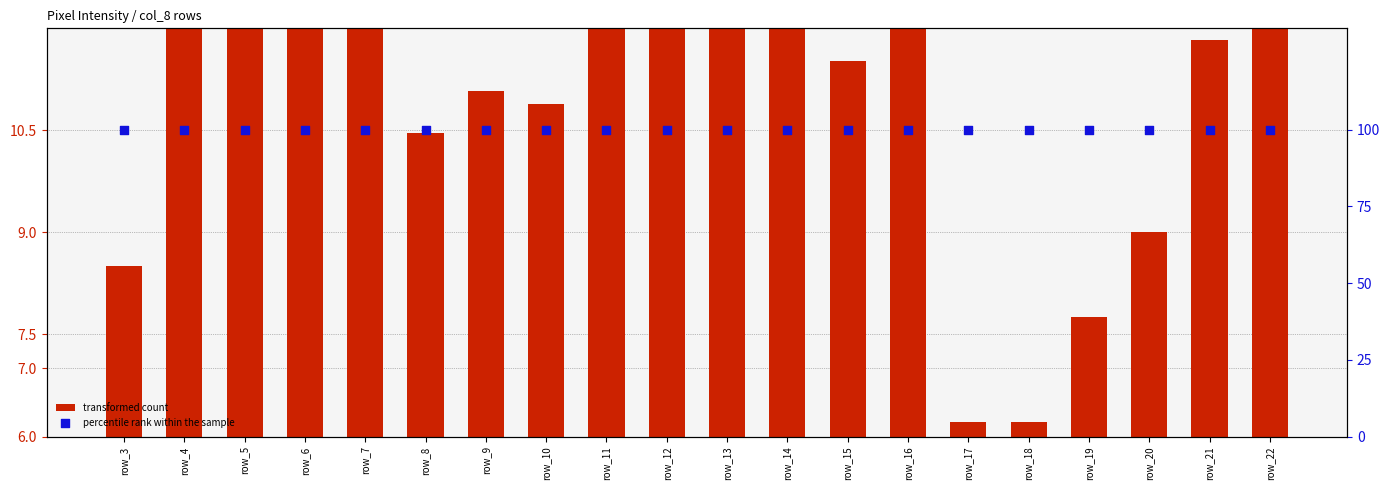

What is the total value across all series at row_5?

112.0